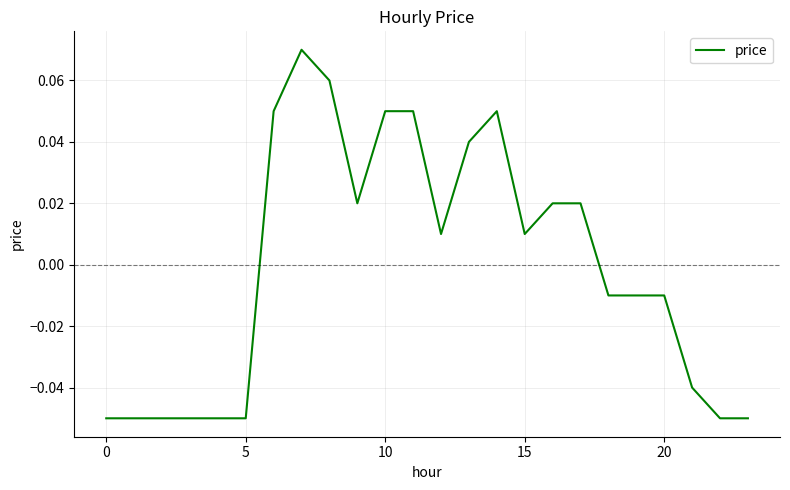

Does the chart display data point markers on the line(s)?

No